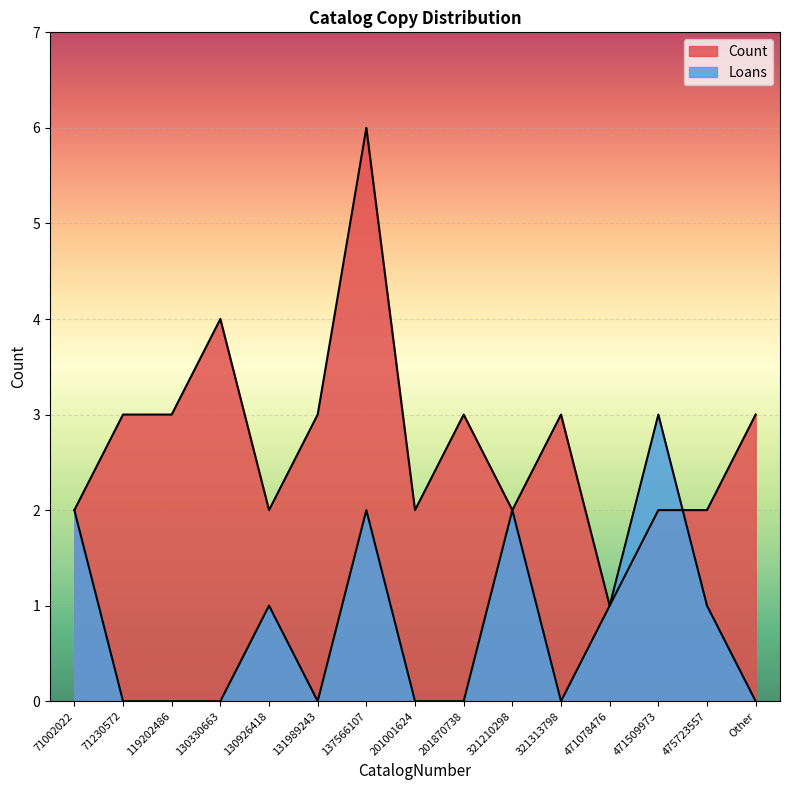

At which category is the sum across all series the highest?

137566107